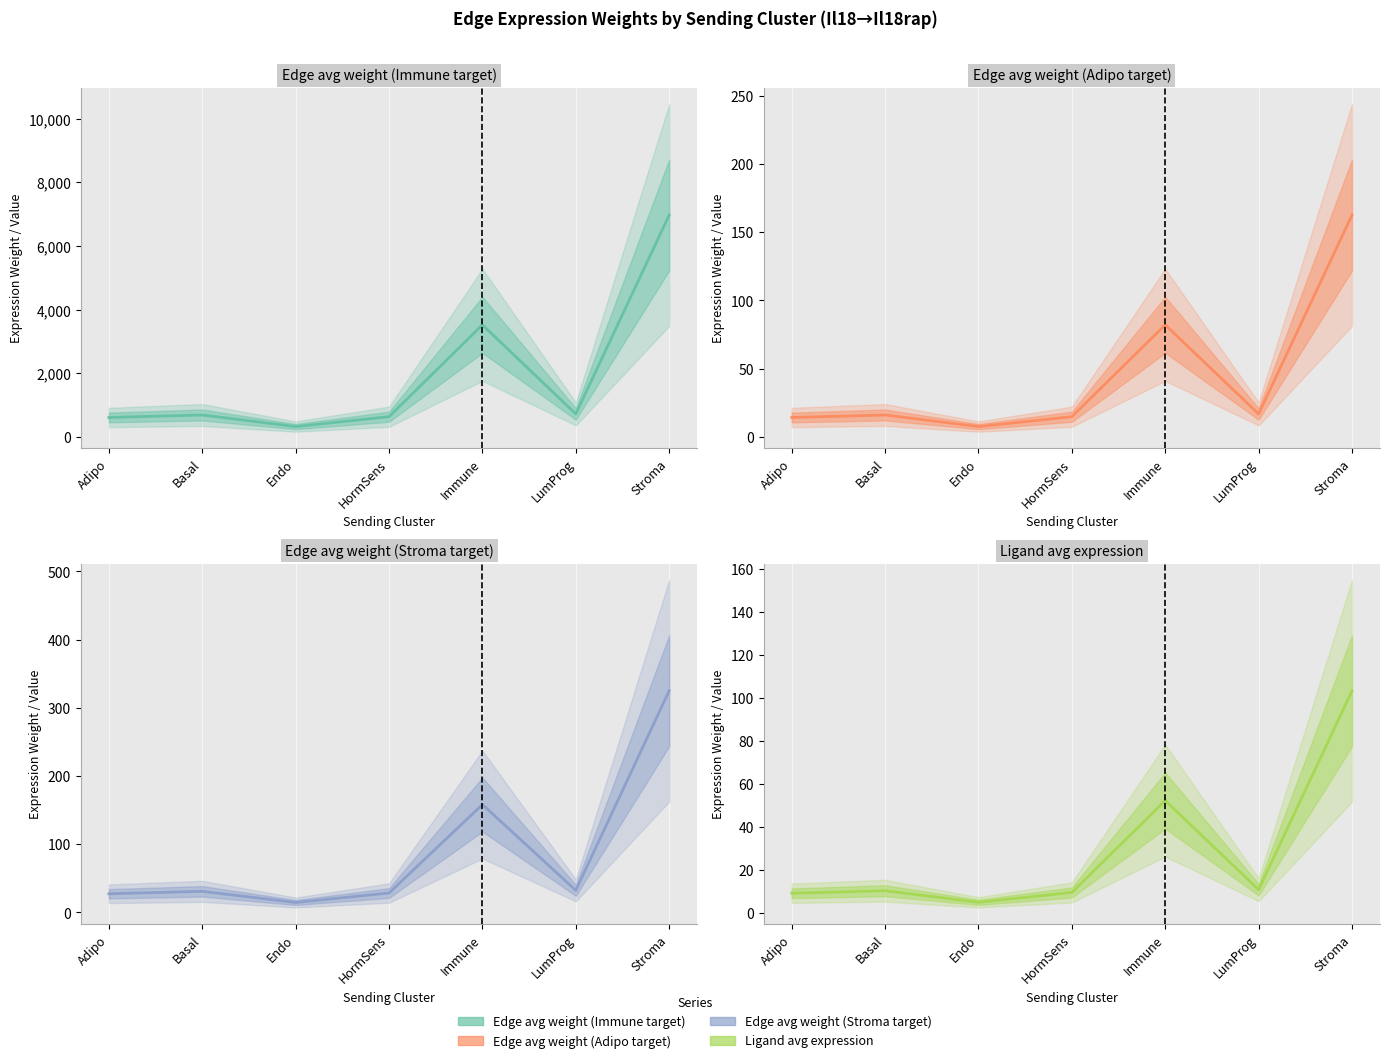

What is the spread (max minus min) of values at Endo?

318.2